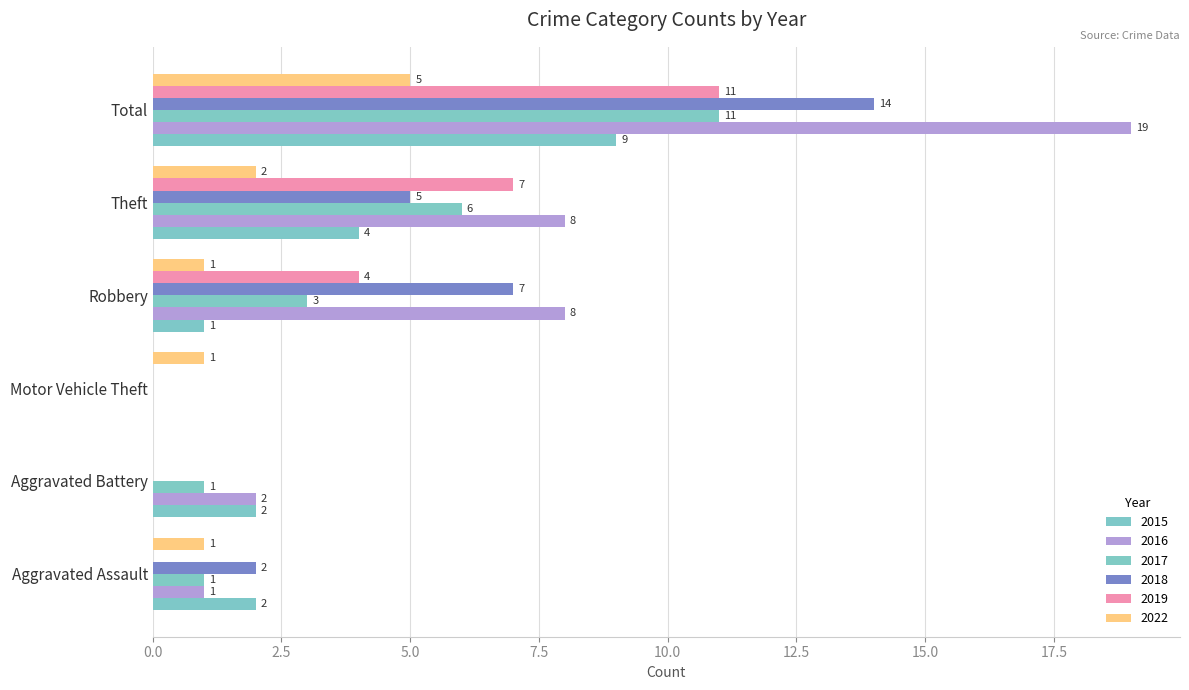

The 2015 series shows 9 at Total. True or false?

True